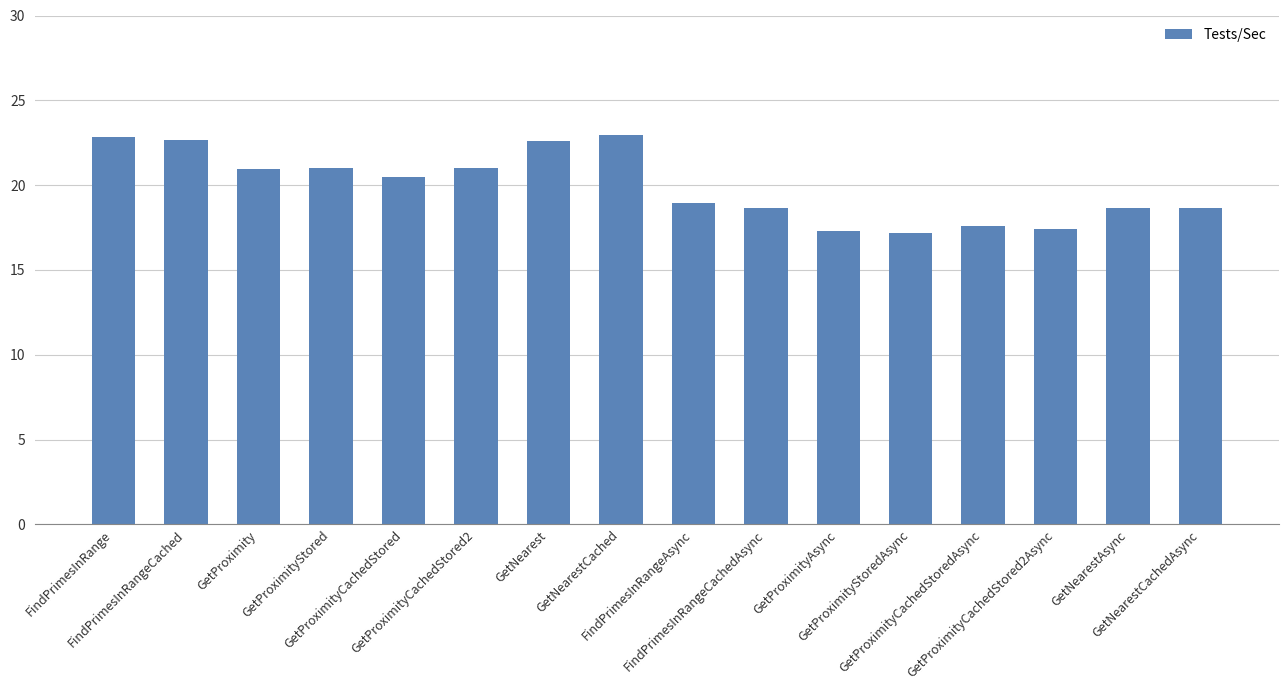

What is the maximum value shown in the chart?

23.0